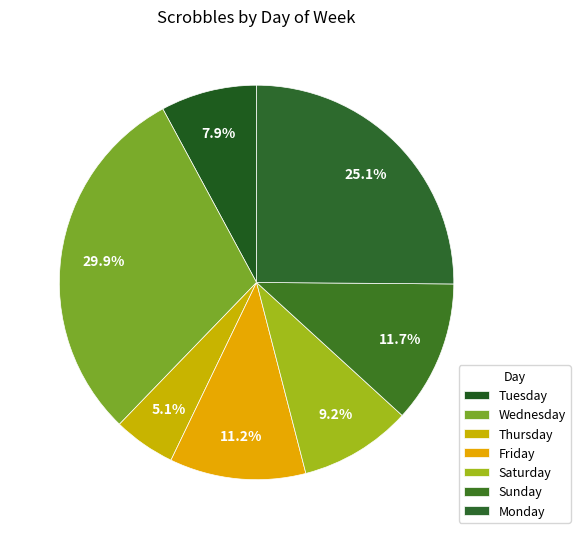

Is there any slice that represents more than half of the pie?

No